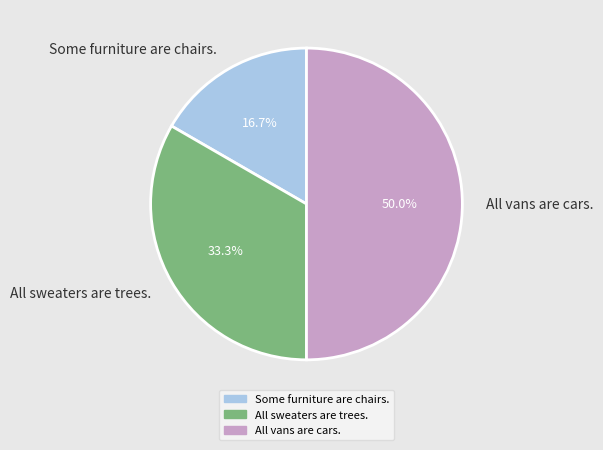

What percentage is the All vans are cars. slice, to the nearest percent?

50%